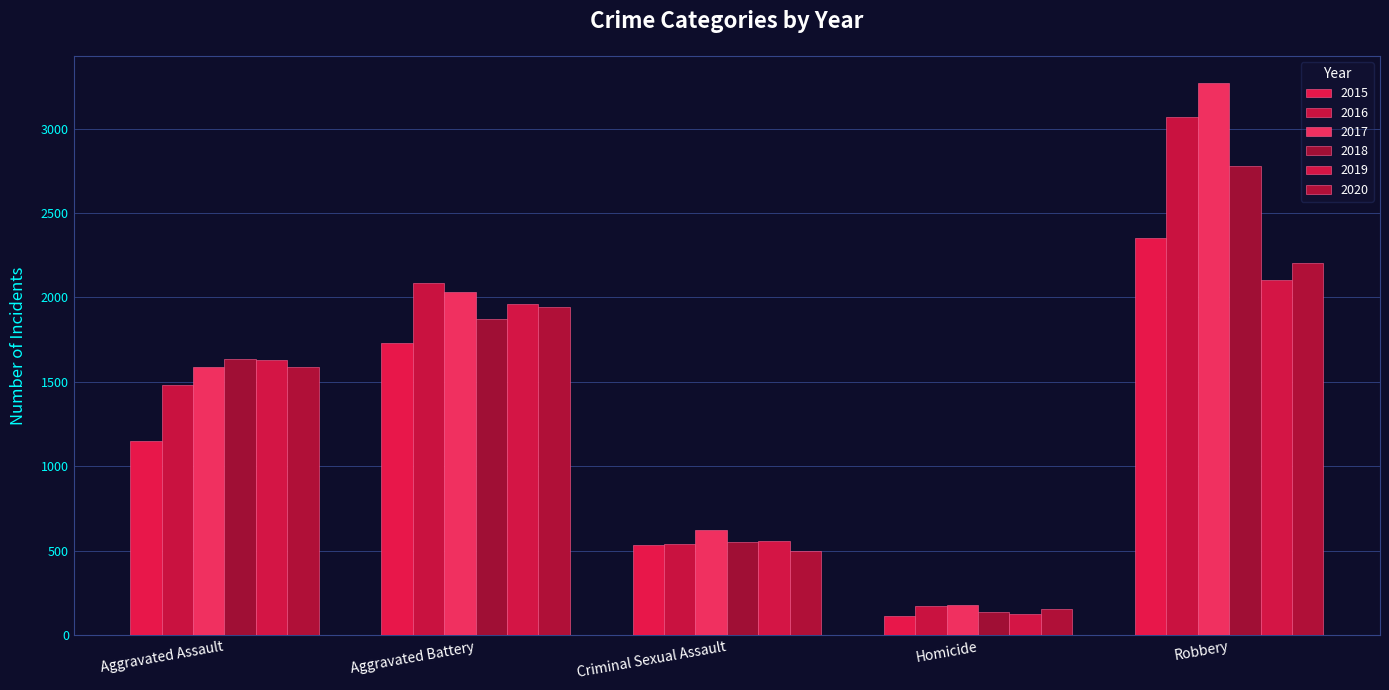

How many data points in 2020 are less than 1587?

2